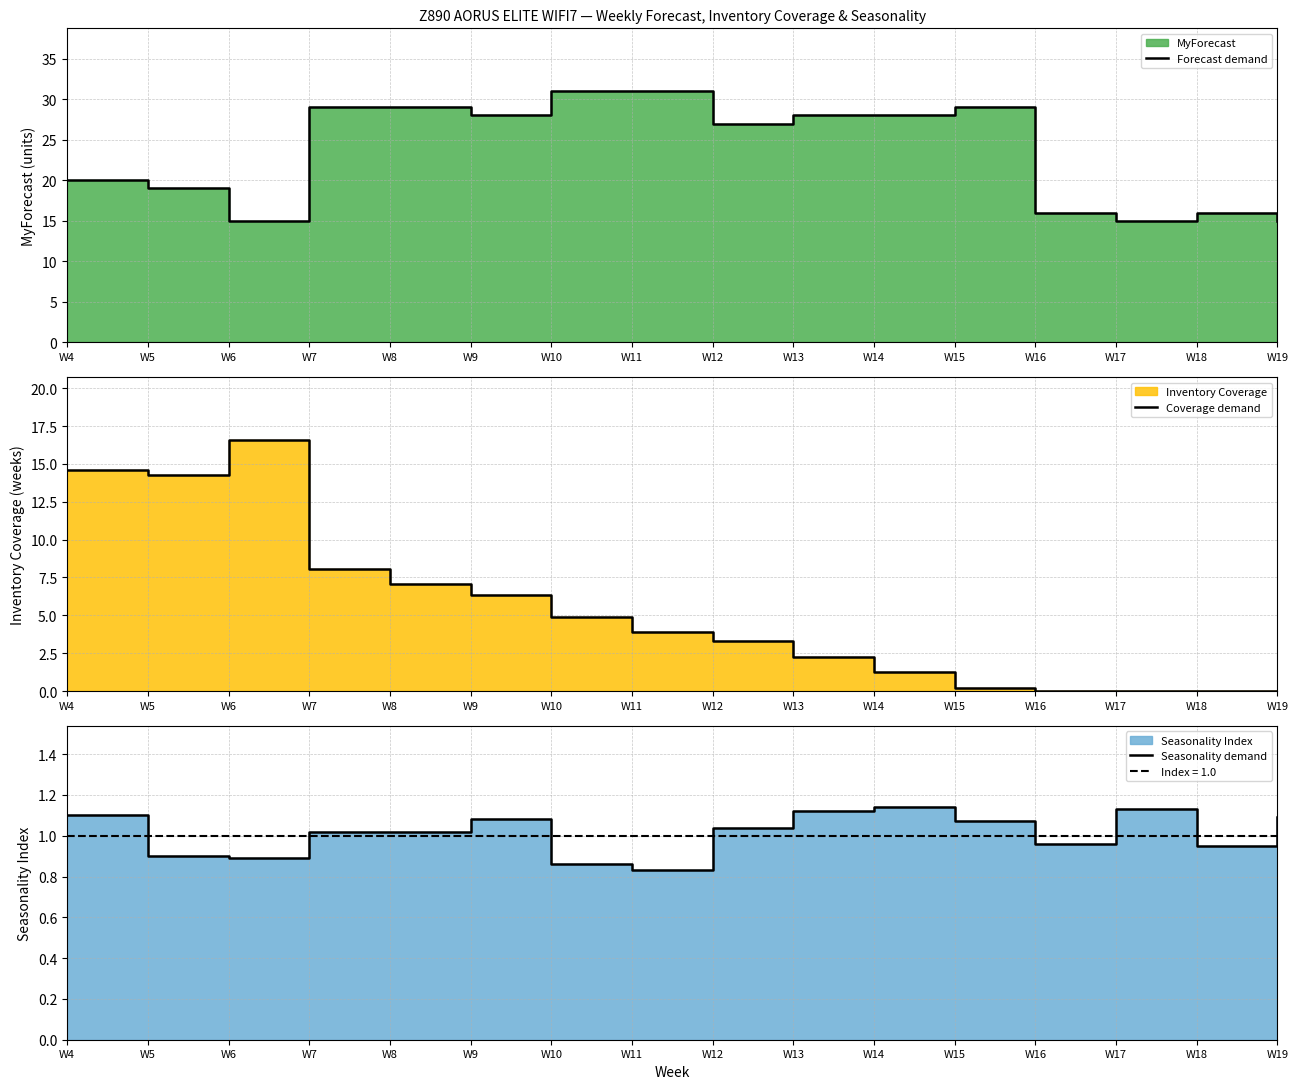

At which label is Forecast demand closest to 23?

W4